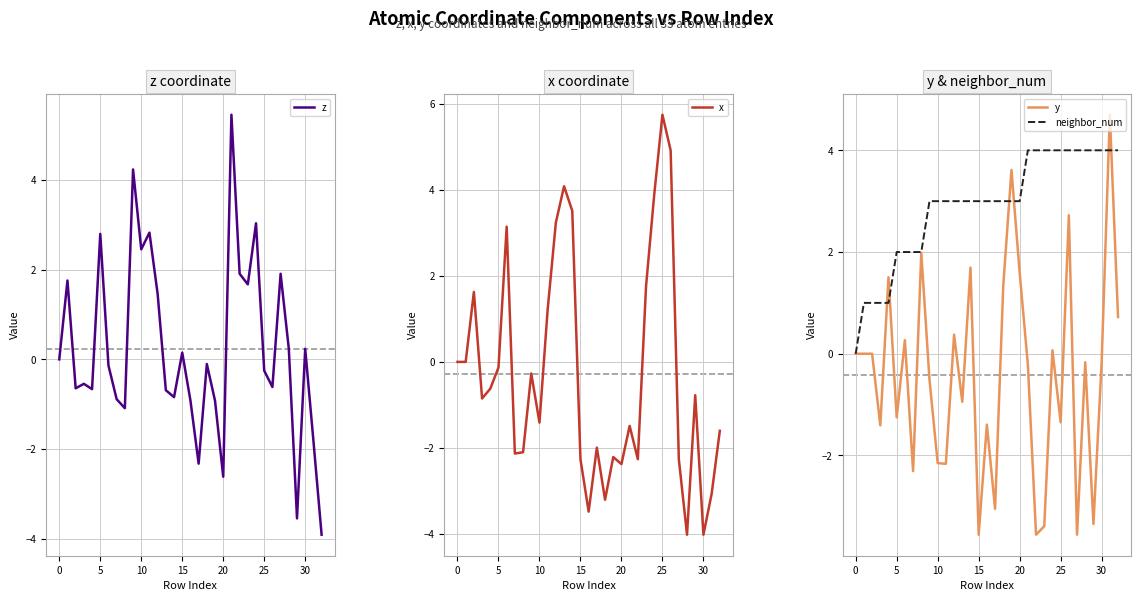

What is the highest value of the neighbor_num series?

4.0